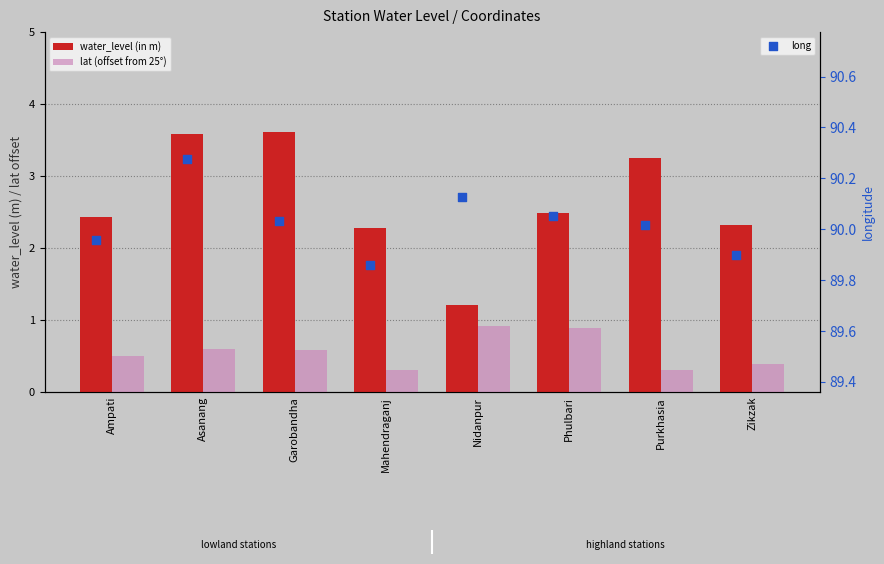

At which category is the sum across all series the highest?

Asanang